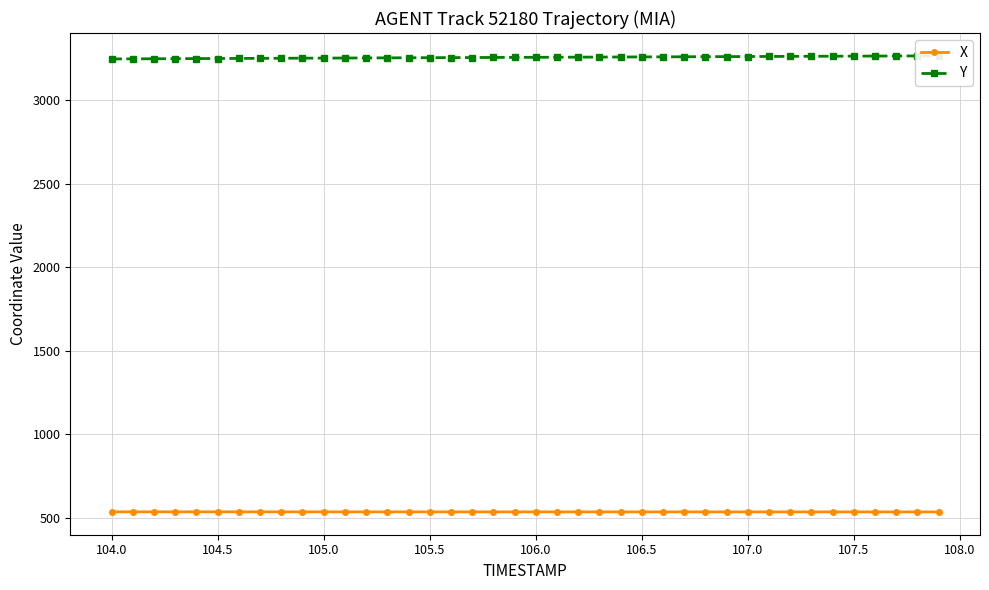

What is the lowest value of the Y series?

3247.7